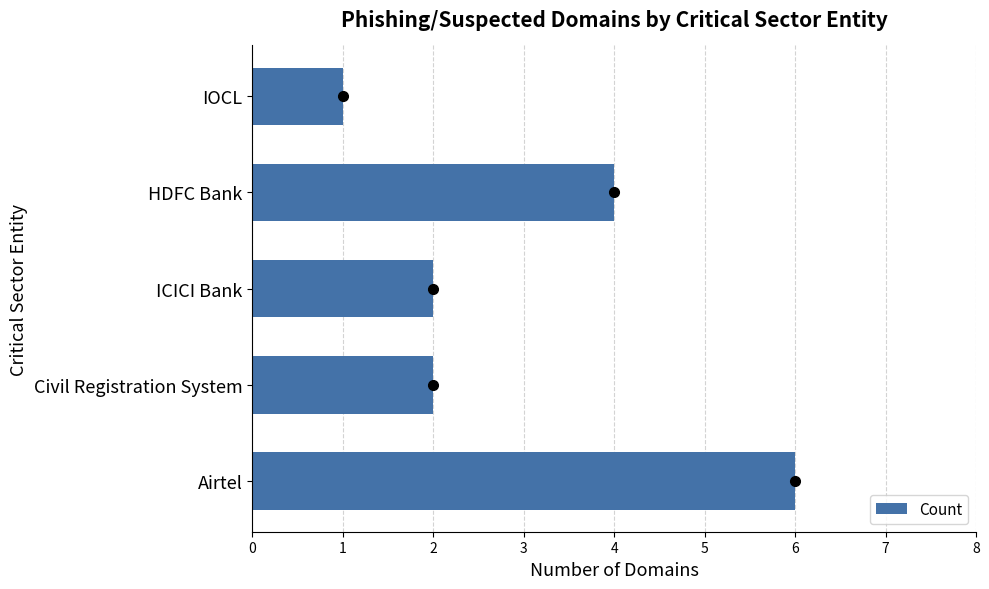

What is the difference between the maximum and minimum values?

5